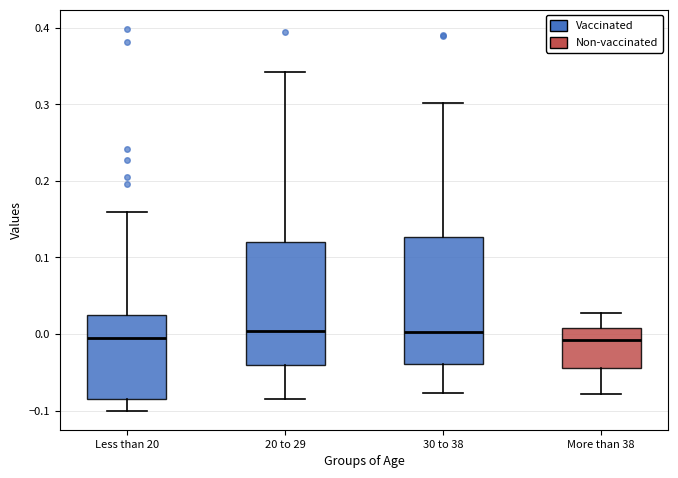

Reading left to right, read every box against the y-axis: the position of its median line, the range the box covers, and the ends of its whiskers. The values are not printed on the chart, so give them approximately, as read against the axis.

Less than 20: median -0.01, box -0.08 to 0.03, whiskers -0.10 to 0.16
20 to 29: median 0.00, box -0.04 to 0.12, whiskers -0.08 to 0.34
30 to 38: median 0.00, box -0.04 to 0.13, whiskers -0.08 to 0.30
More than 38: median -0.01, box -0.04 to 0.01, whiskers -0.08 to 0.03